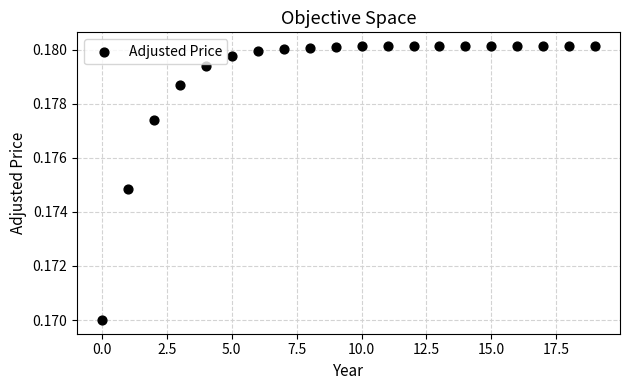

Count the number of points in this scatter plot.

20